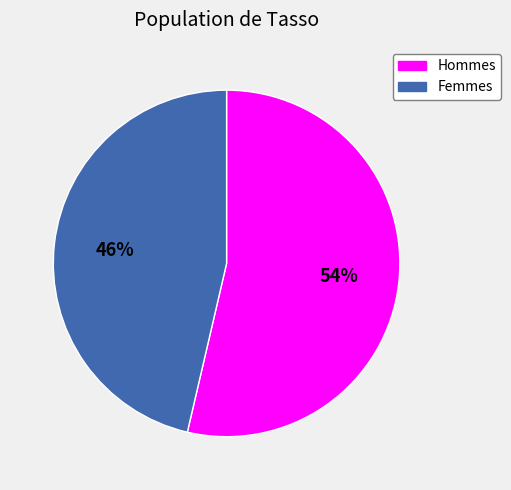

Does any single category account for the majority?

Yes